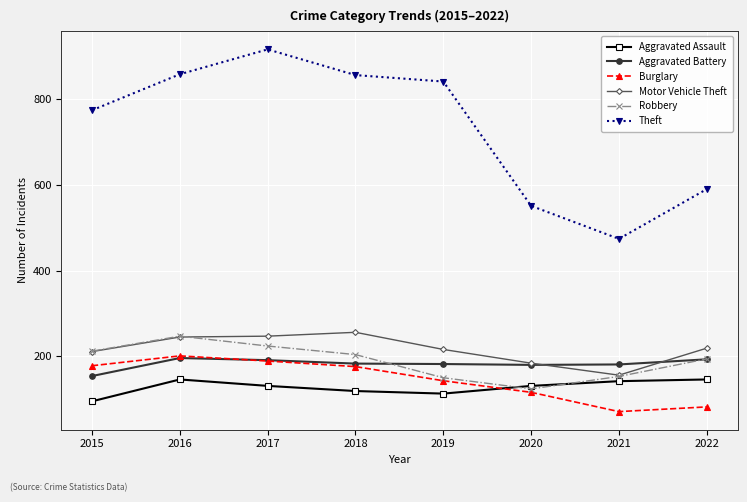

What is the maximum value for Burglary?

201